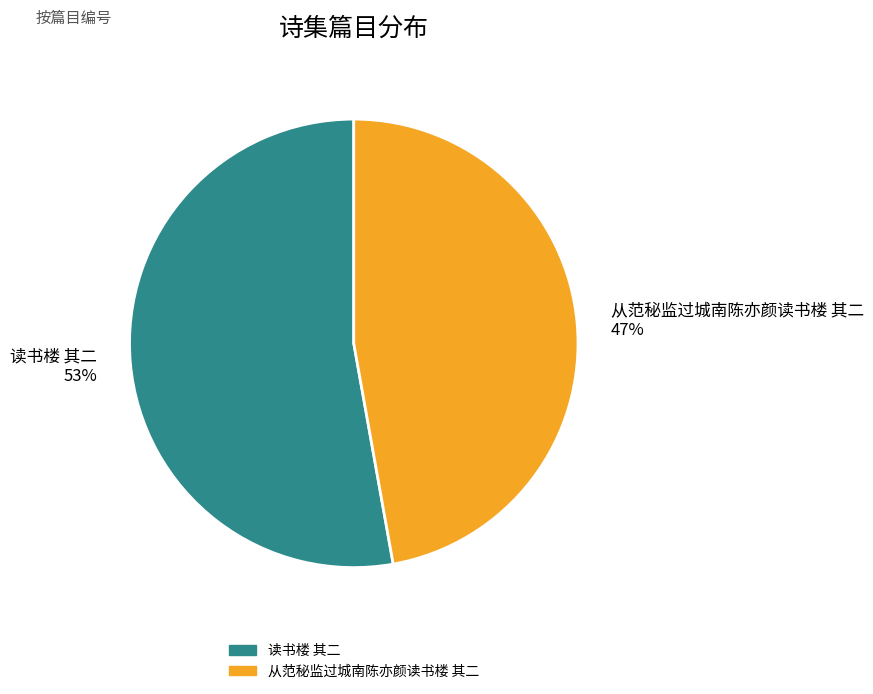

Approximately how many times larger is the value at 读书楼 其二 compared to 从范秘监过城南陈亦颜读书楼 其二?

1.1